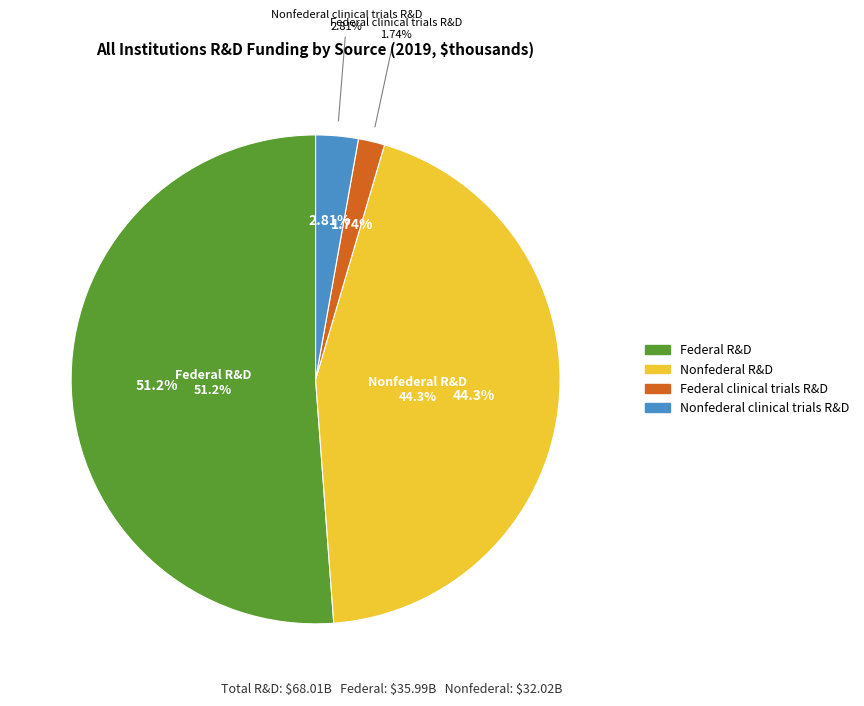

What is the total percentage of Nonfederal R&D and Nonfederal clinical trials R&D?

47.1%